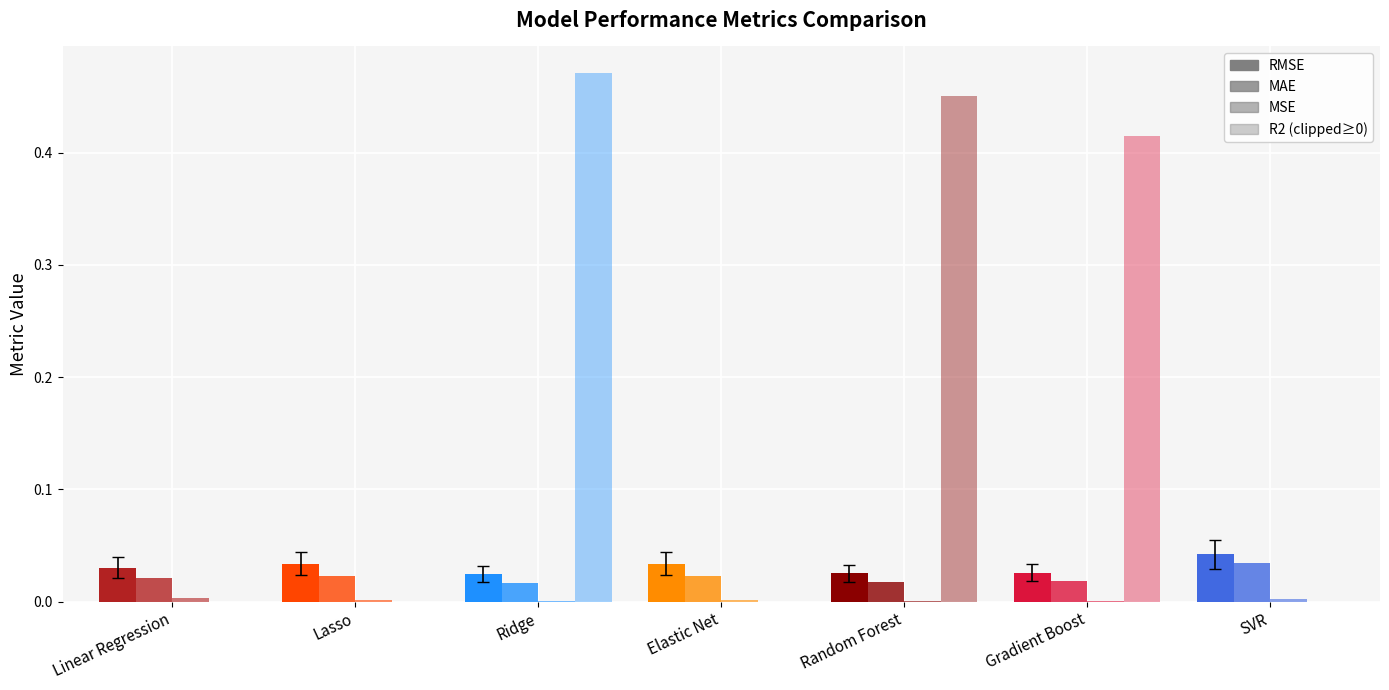

What is the label of the 1st bar from the right?

SVR